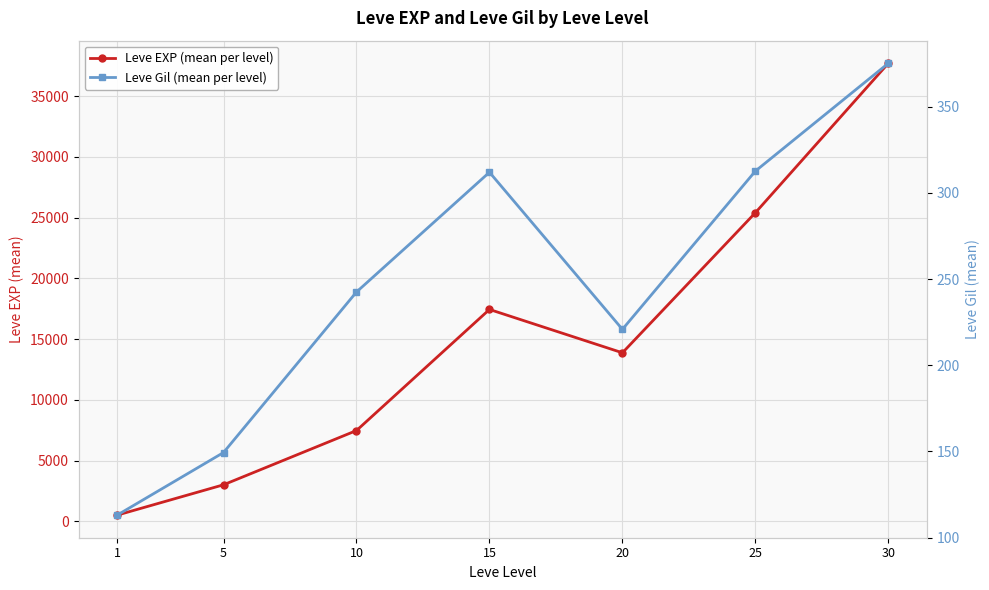

Count the number of categories in the chart.

7